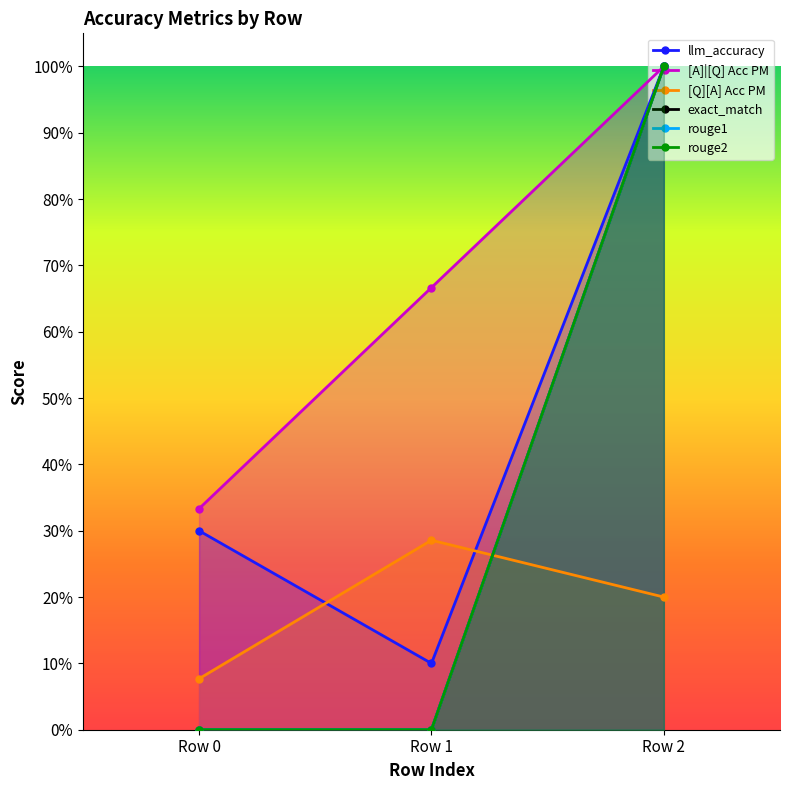

The rouge1 series shows 0.0 at Row 0. True or false?

True